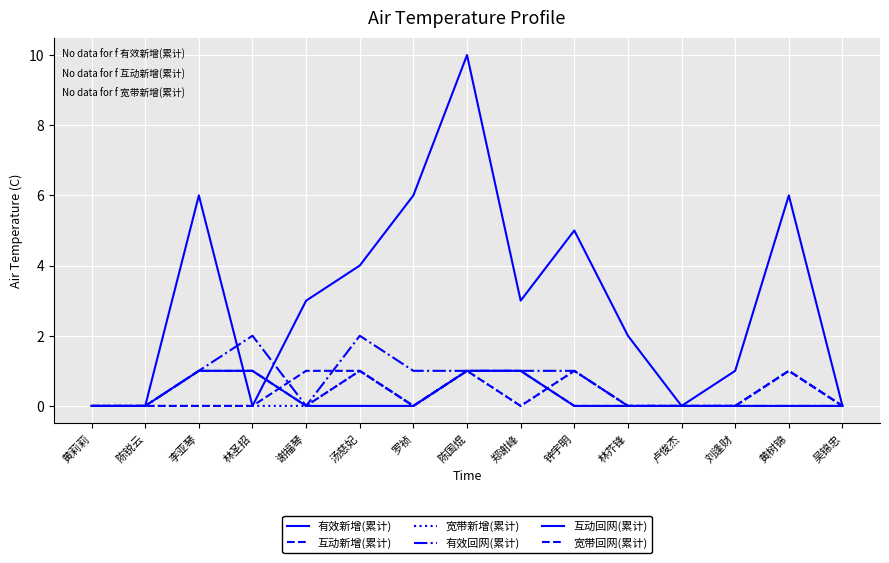

True or false: 有效回网(累计) and 宽带回网(累计) cross at least once.

False